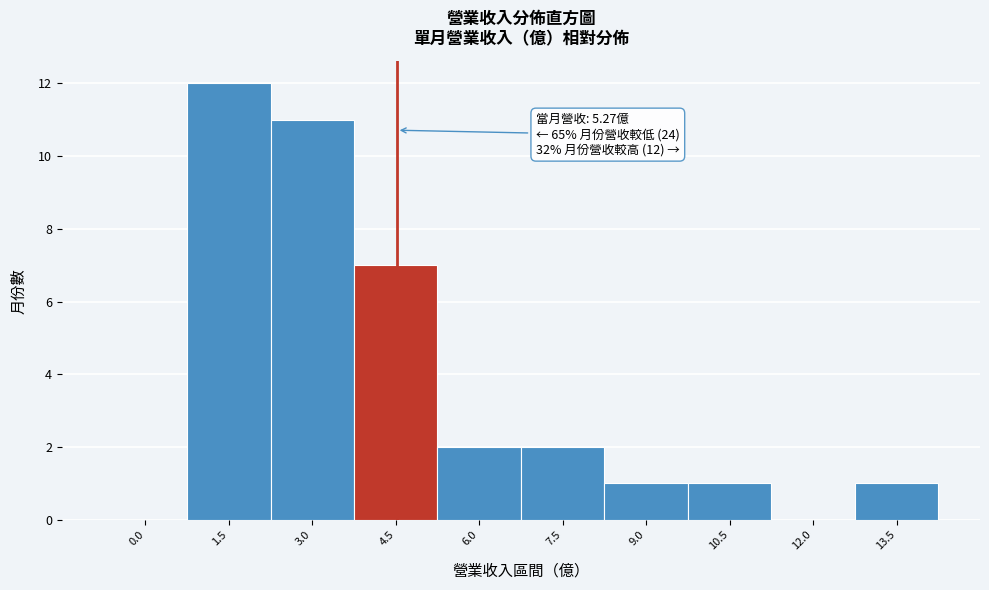

Reading left to right, transcribe all the data shown in this chart.

0.0=0	1.5=12	3.0=11	4.5=7	6.0=2	7.5=2	9.0=1	10.5=1	12.0=0	13.5=1